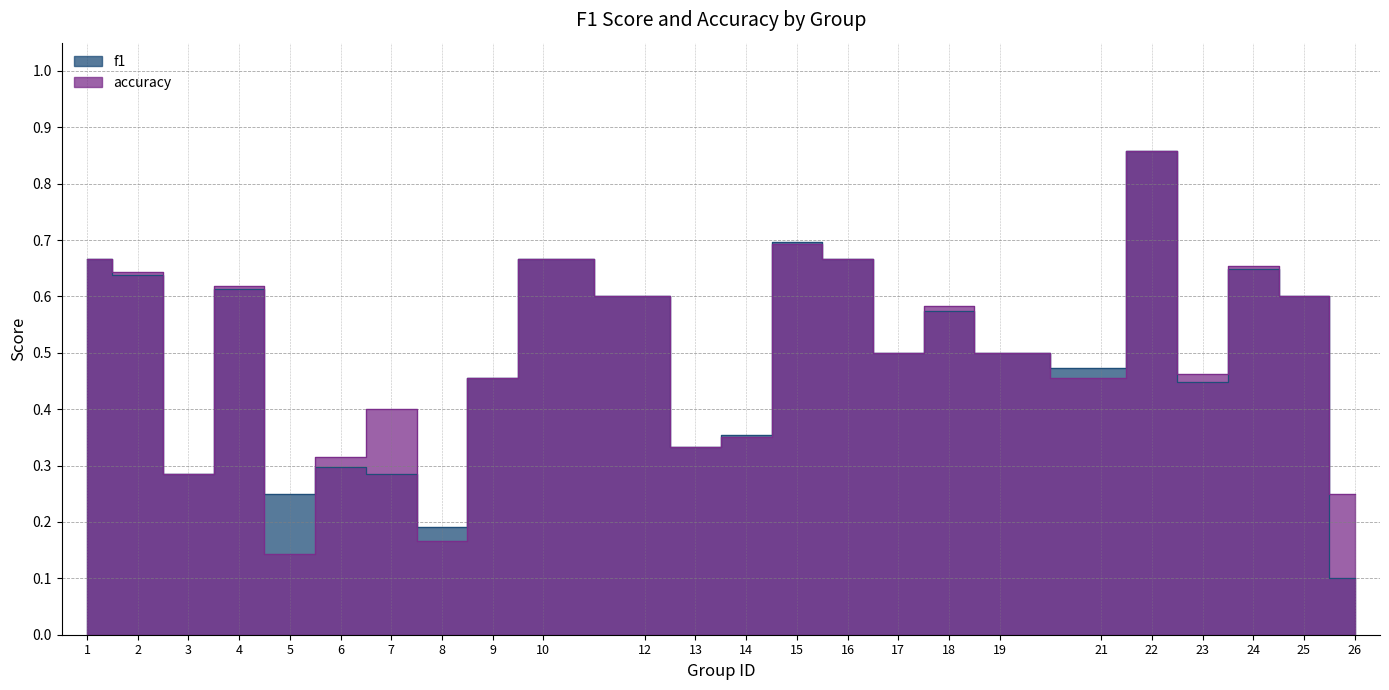

Is the value of f1 at 19 greater than the value of accuracy at 3?

Yes